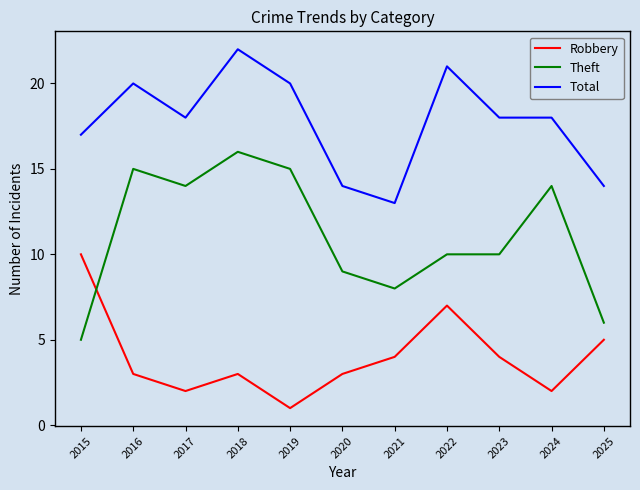

Reading left to right, what are all the values shown in this chart?

Robbery: 2015=10	2016=3	2017=2	2018=3	2019=1	2020=3	2021=4	2022=7	2023=4	2024=2	2025=5
Theft: 2015=5	2016=15	2017=14	2018=16	2019=15	2020=9	2021=8	2022=10	2023=10	2024=14	2025=6
Total: 2015=17	2016=20	2017=18	2018=22	2019=20	2020=14	2021=13	2022=21	2023=18	2024=18	2025=14